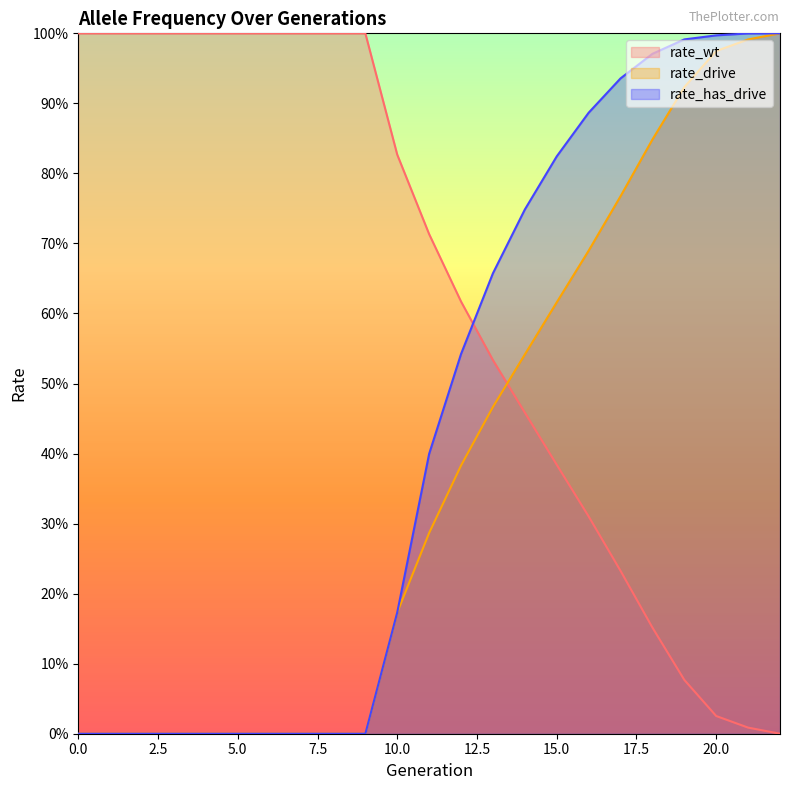

What is the sum of the rate_drive values at 10 and 18?

1.0